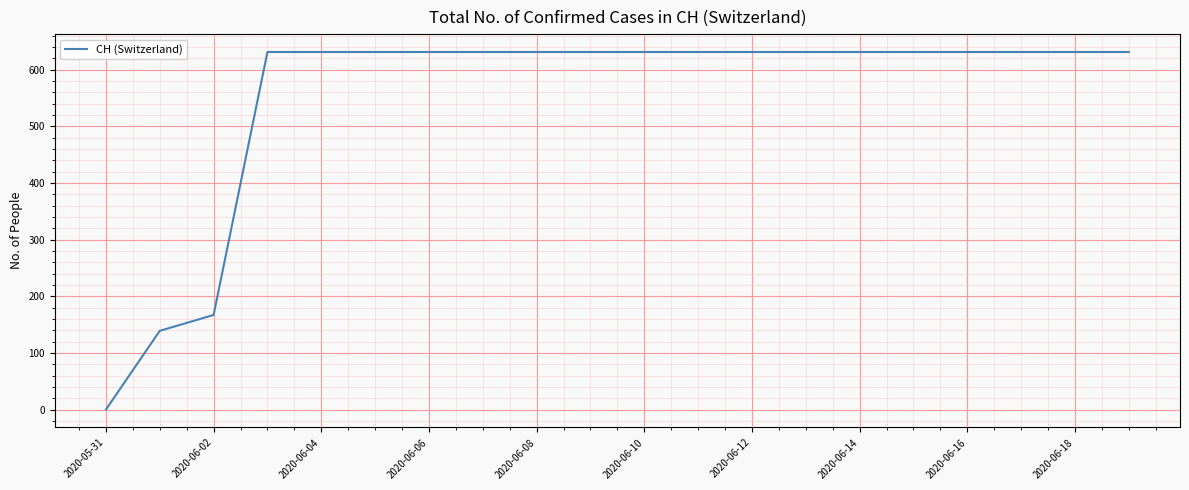

What is the difference between the maximum and minimum values?

631